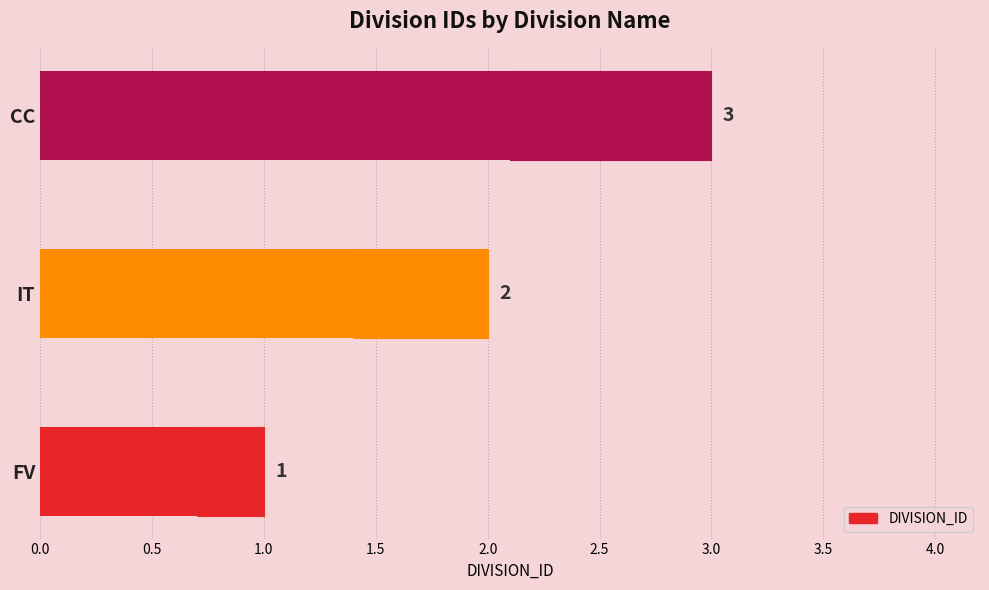

Count the number of data series in this chart.

1